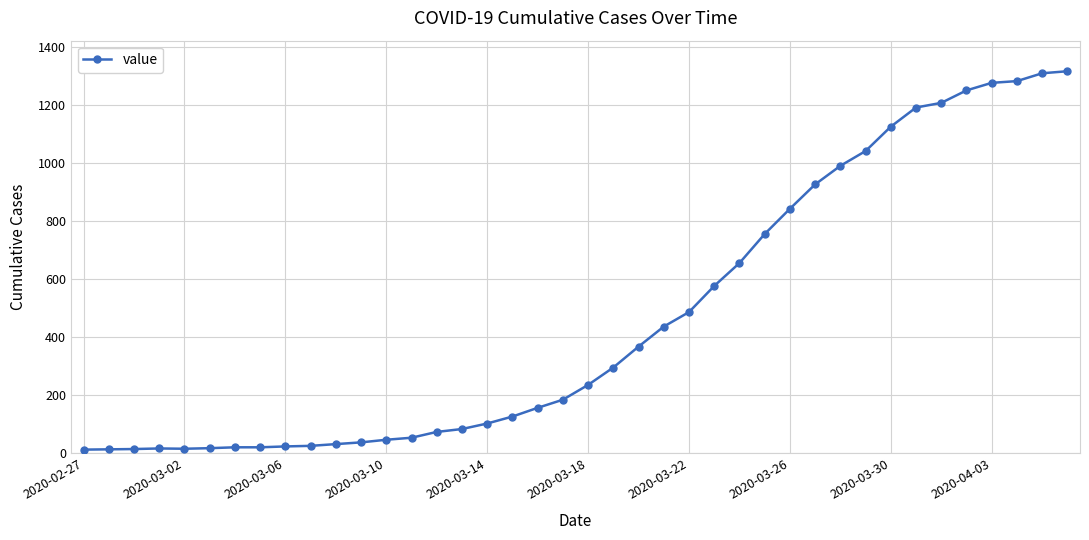

What is the sum of all values?

18666